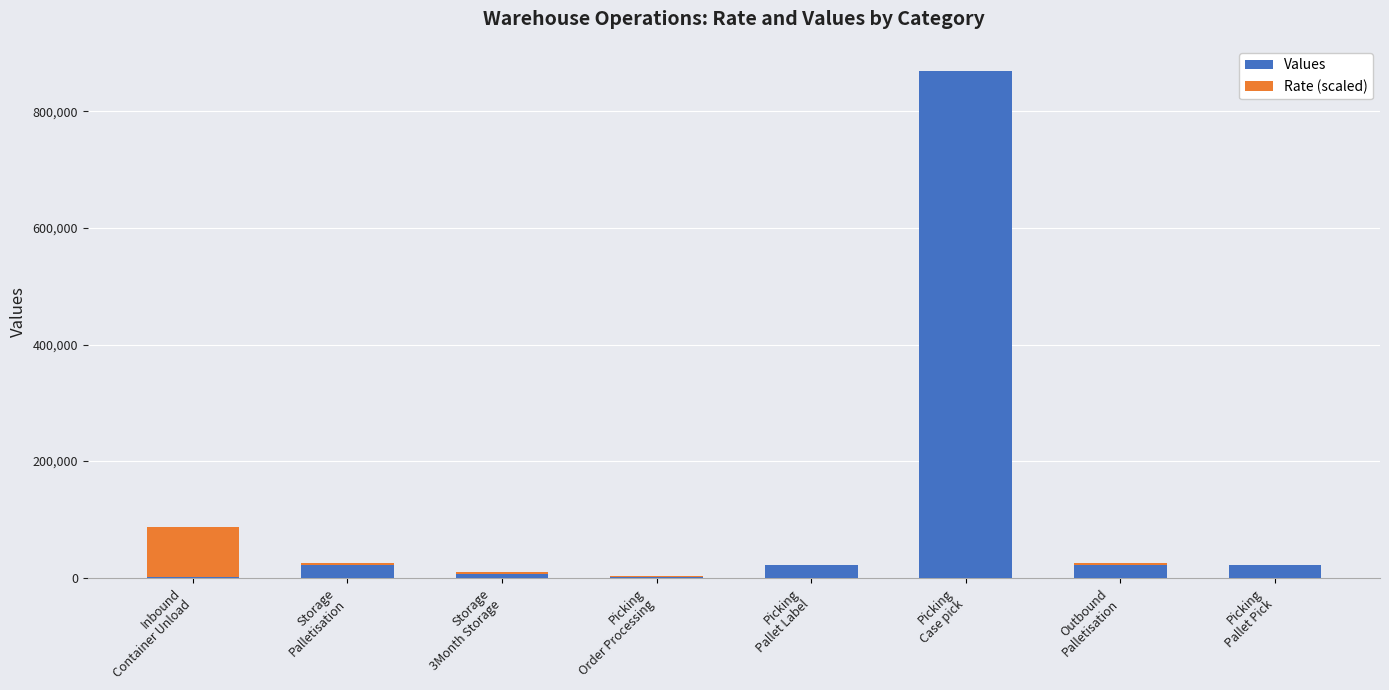

What is the total value across all series at Picking
Order Processing?

2399.3